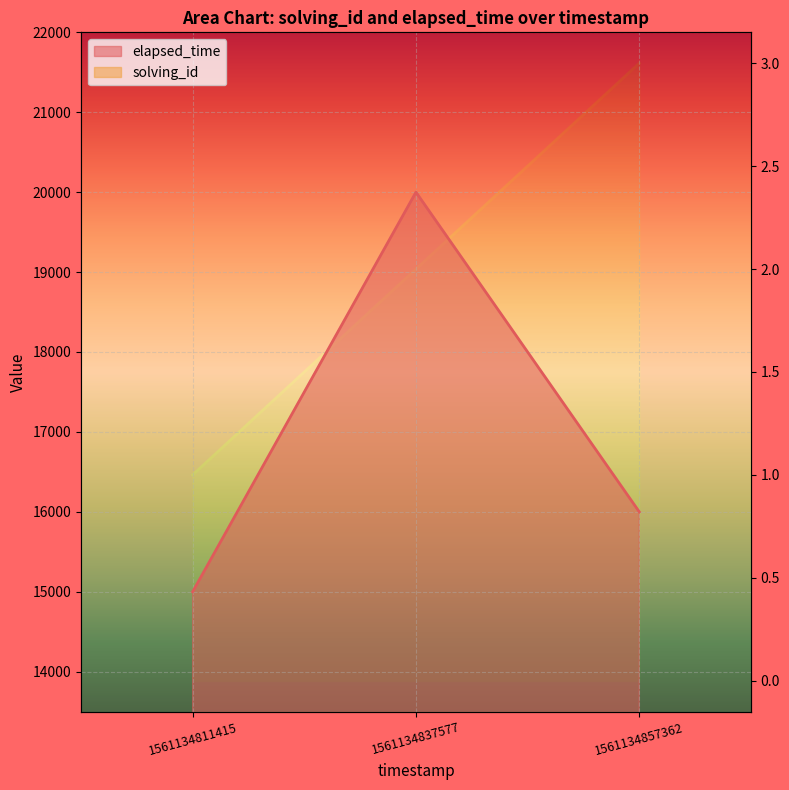

Reading left to right, transcribe all the data shown in this chart.

solving_id: 1561134811415=1	1561134837577=2	1561134857362=3
elapsed_time: 1561134811415=15000	1561134837577=20000	1561134857362=16000